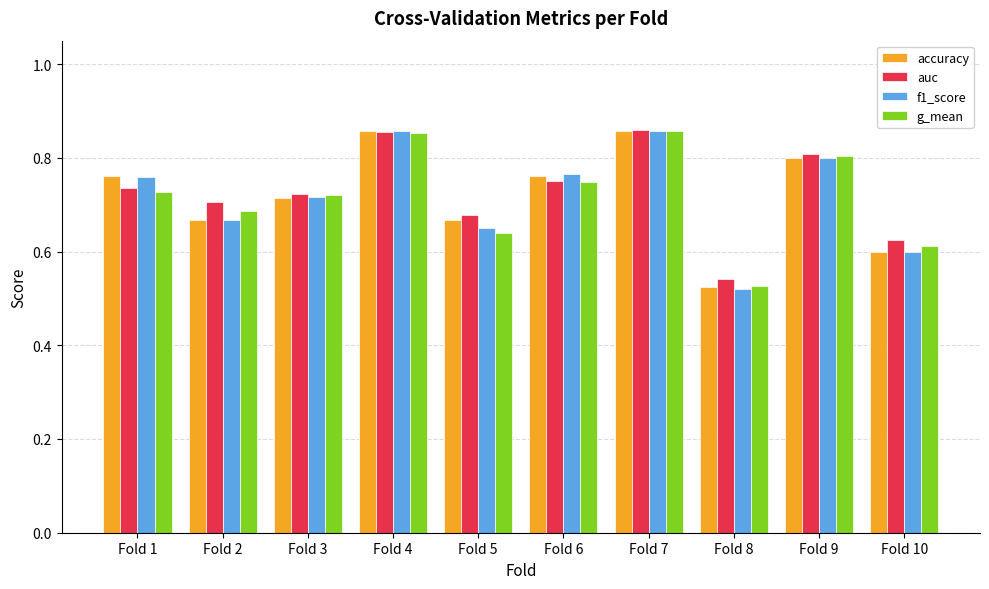

Count the number of data series in this chart.

4